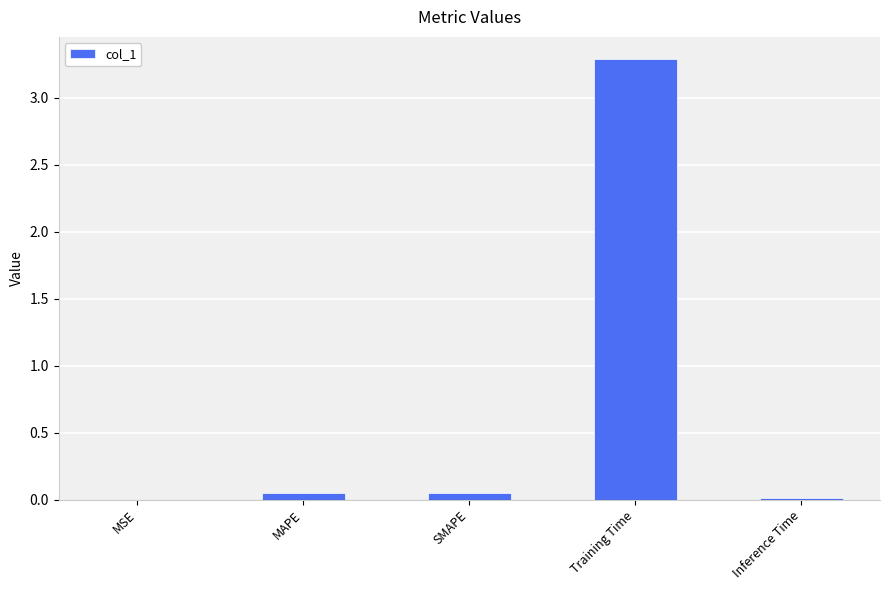

Which has a higher value, SMAPE or Inference Time?

SMAPE